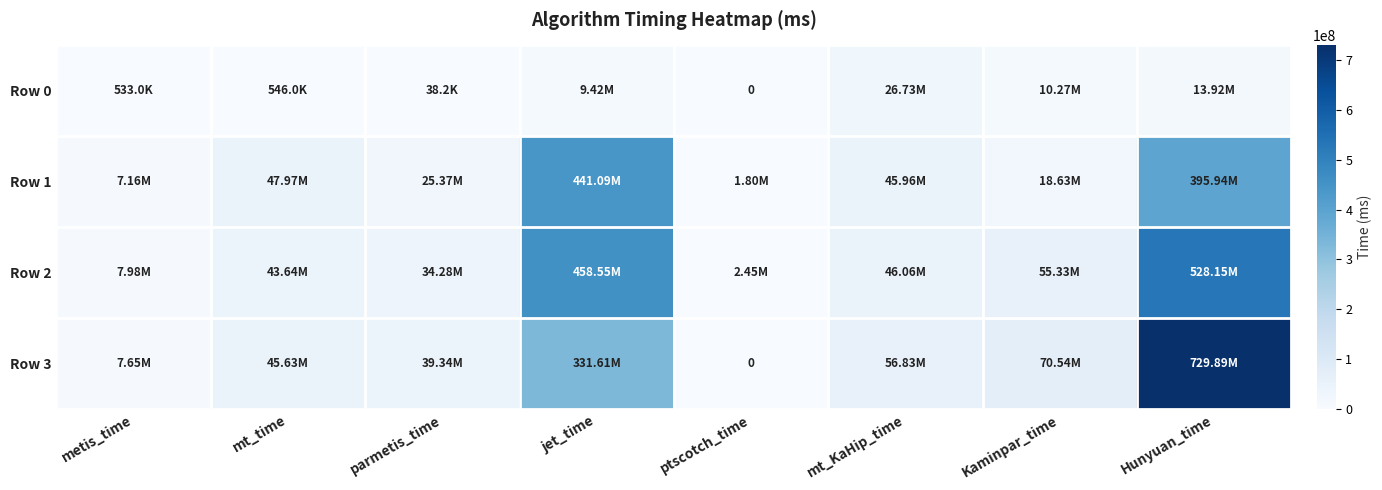

What is the maximum value for Row 2?

528154167.6